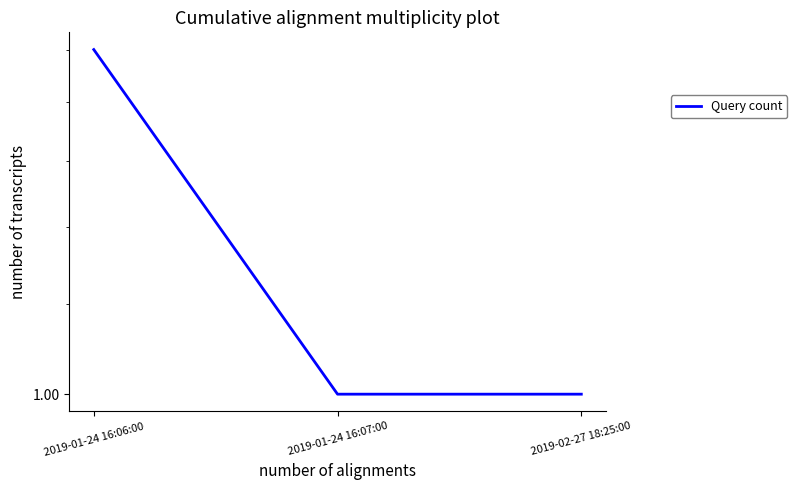

What is the smallest value displayed?

1